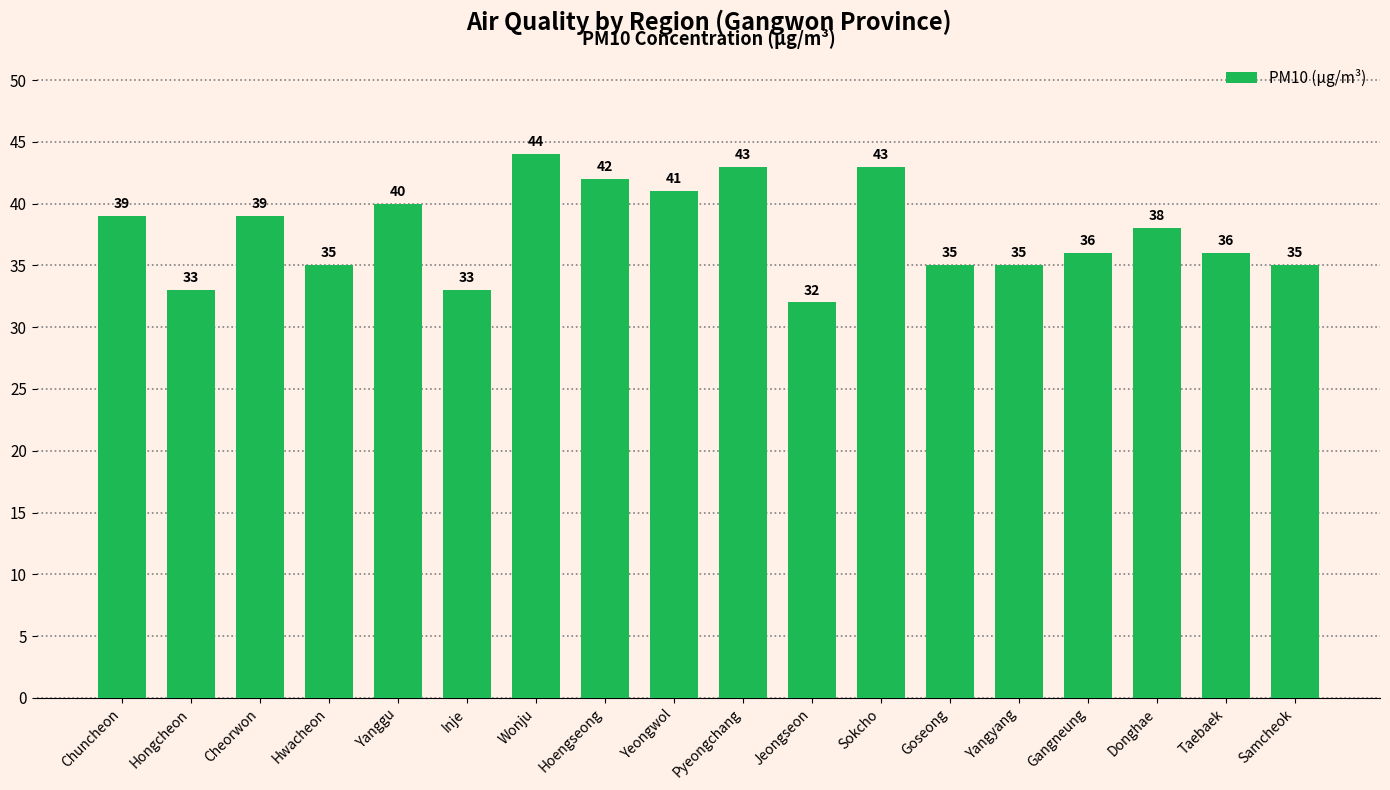

How many distinct data groups are displayed?

1